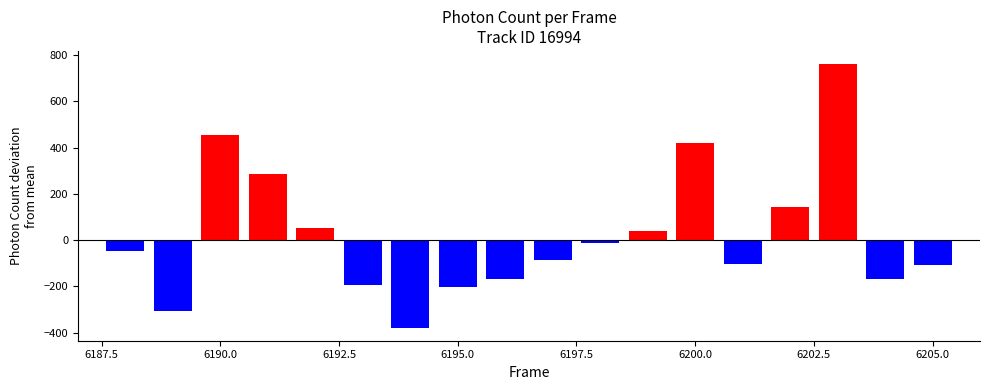

What is the value of the 16th bar from the left?

761.0